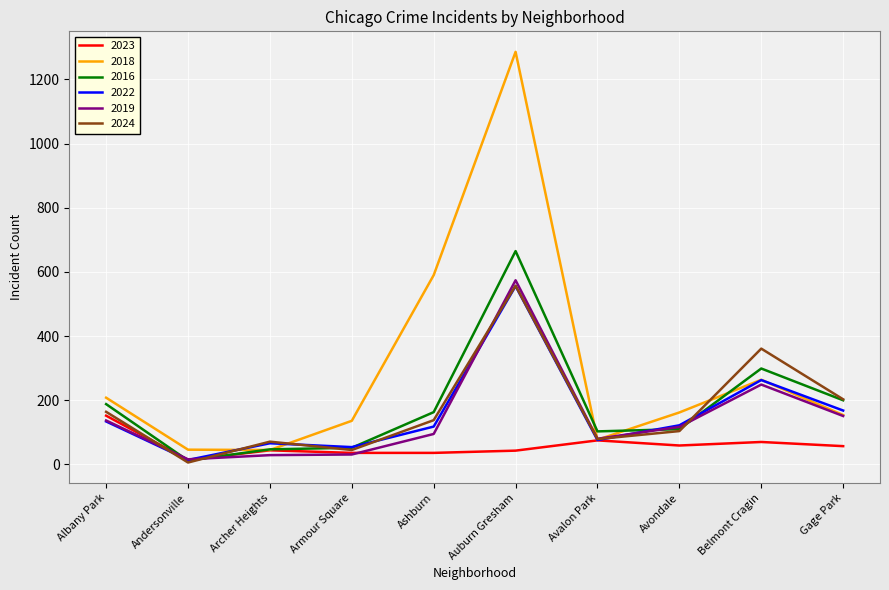

What are all the series names shown in the legend?

2023, 2018, 2016, 2022, 2019, 2024